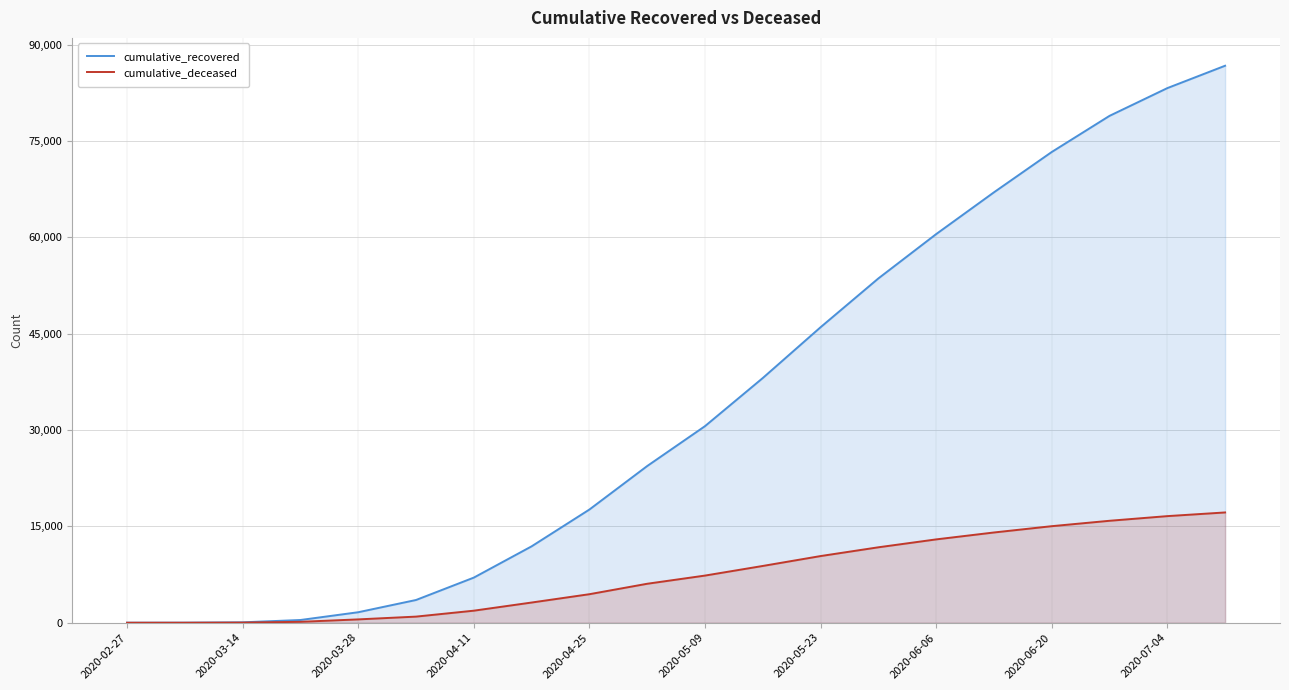

Which series has the largest range (max minus min)?

cumulative_recovered